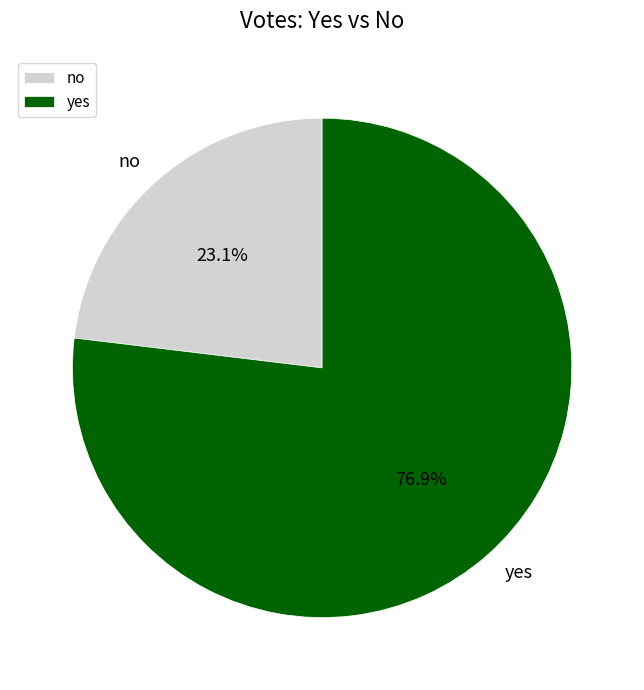

To the nearest percent, what is the difference between the largest and smallest slice percentages?

54%